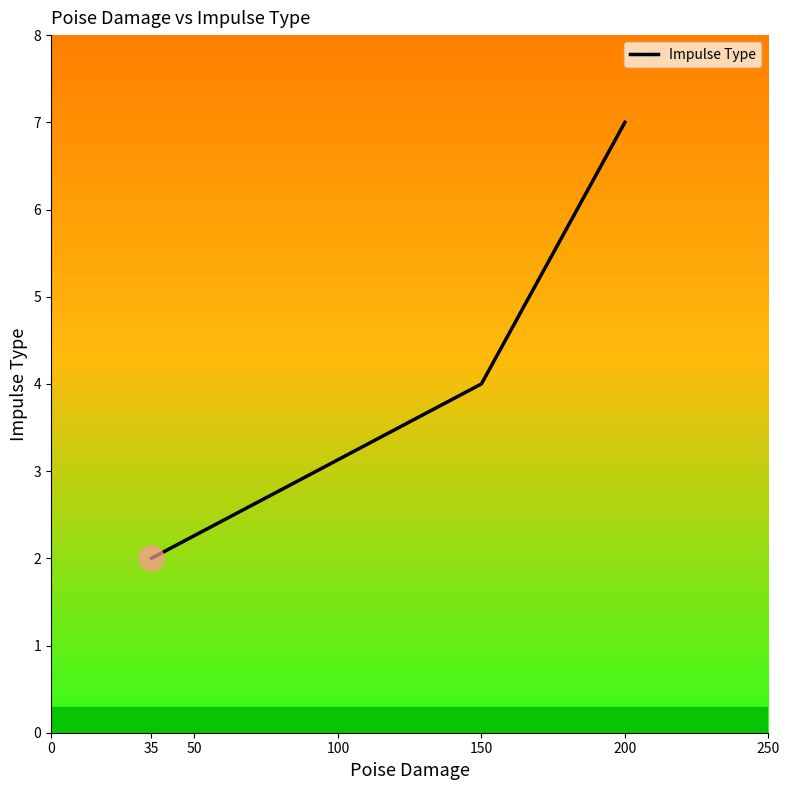

What is the change in value from 35 to 200?

+5